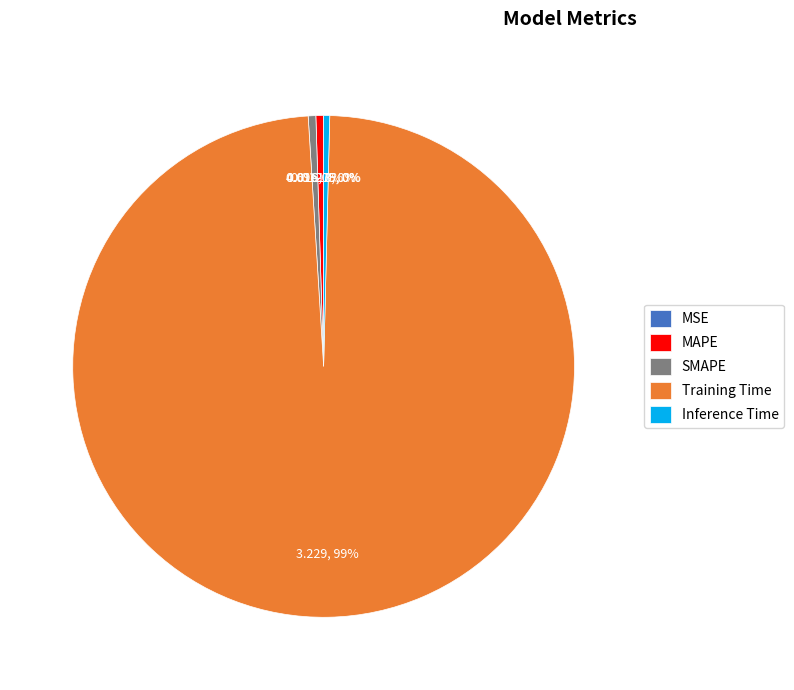

True or false: Training Time accounts for 89% of the total.

False